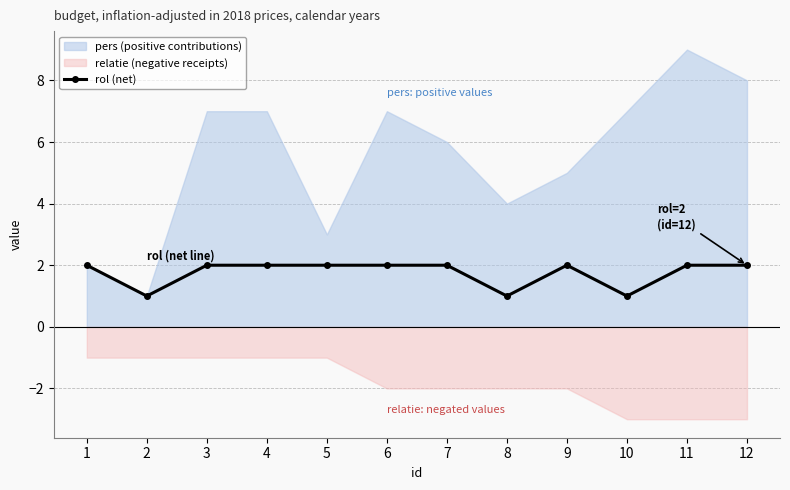

The value at 2 is 1. True or false?

False